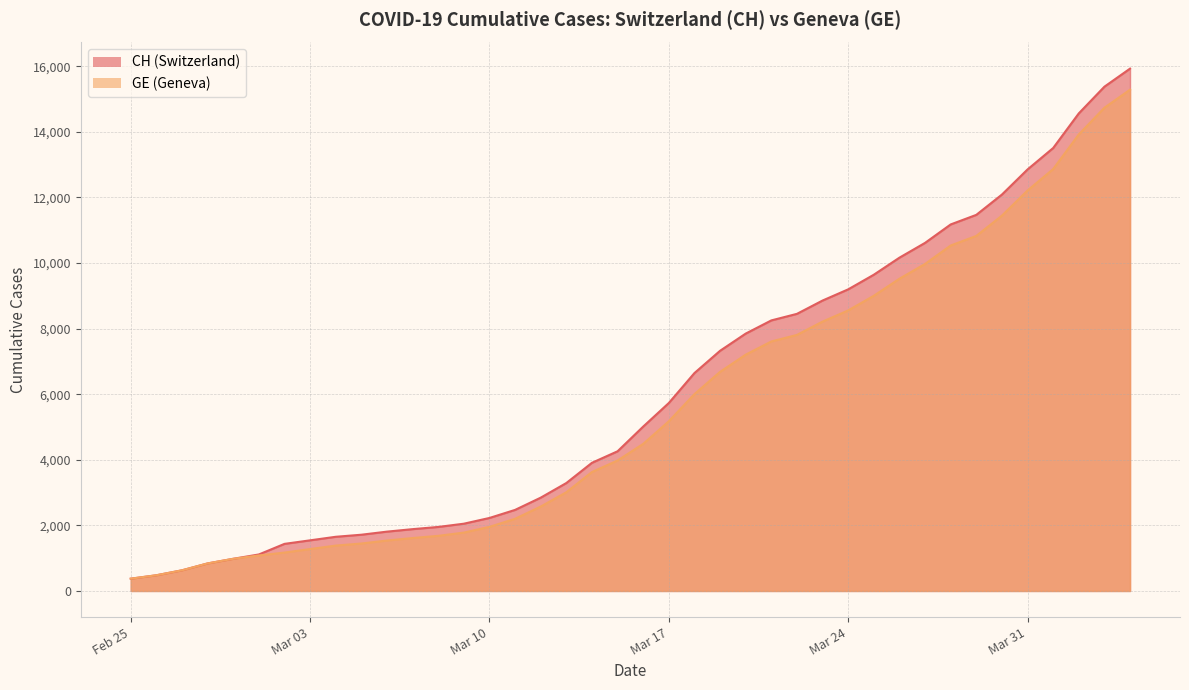

What is the maximum value shown in the chart?

15926